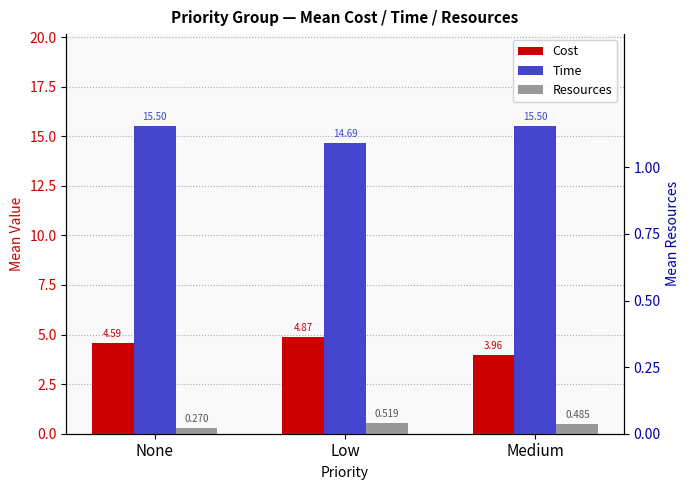

What is the minimum value shown in the chart?

0.3